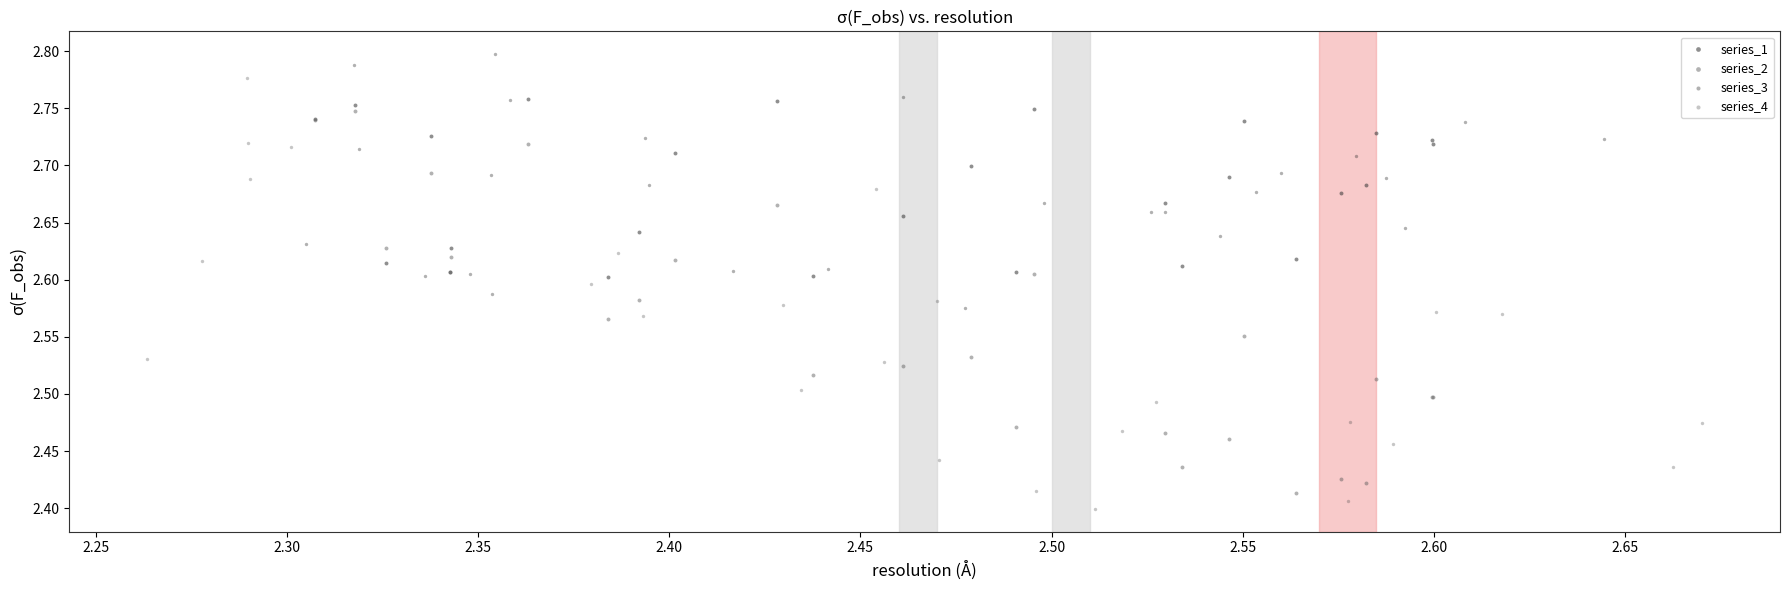

Which series has the largest Y range (max minus min)?

series_4